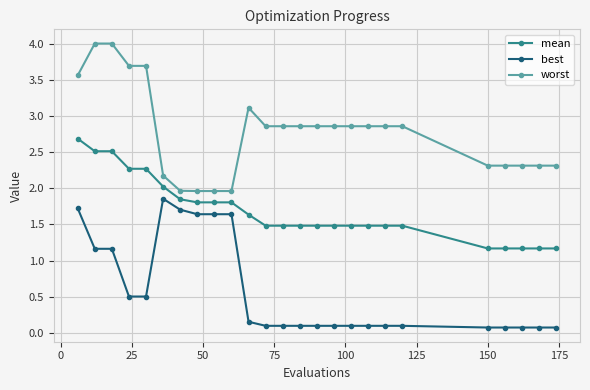

At how many categories does at least one series exceed 0?

25